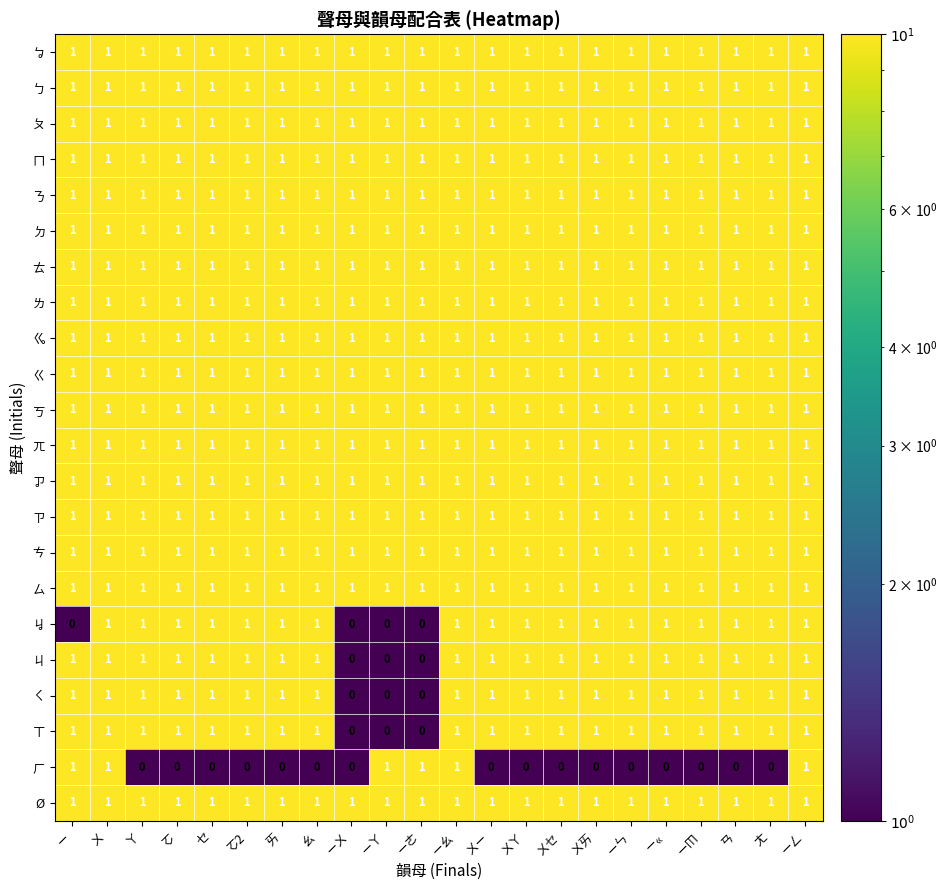

What is the minimum value shown in the chart?

0